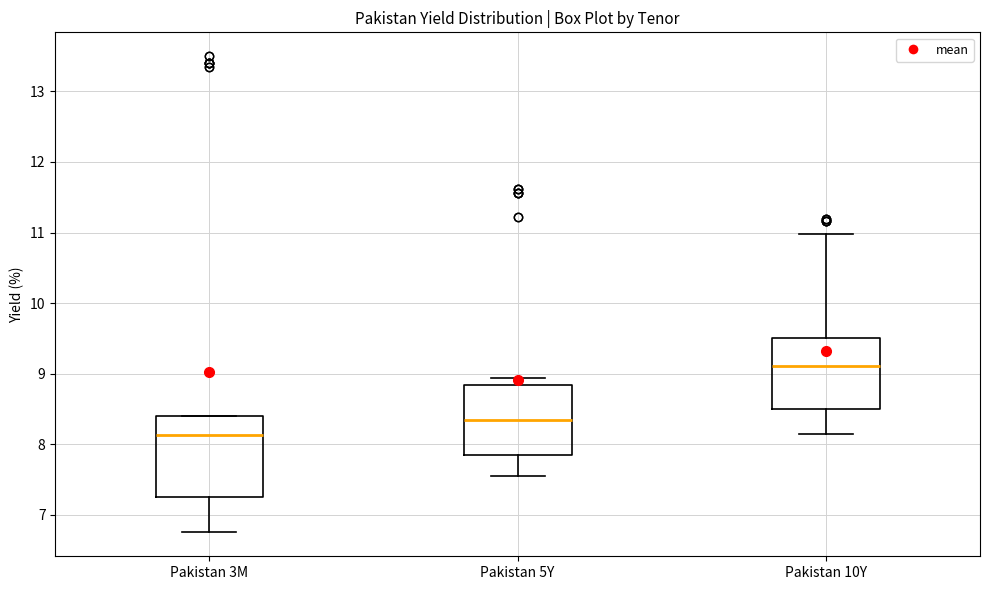

Where does the lower whisker of the box for Pakistan 3M end on the y-axis? The values are not printed on the chart, so give them approximately, as read against the axis.

6.8